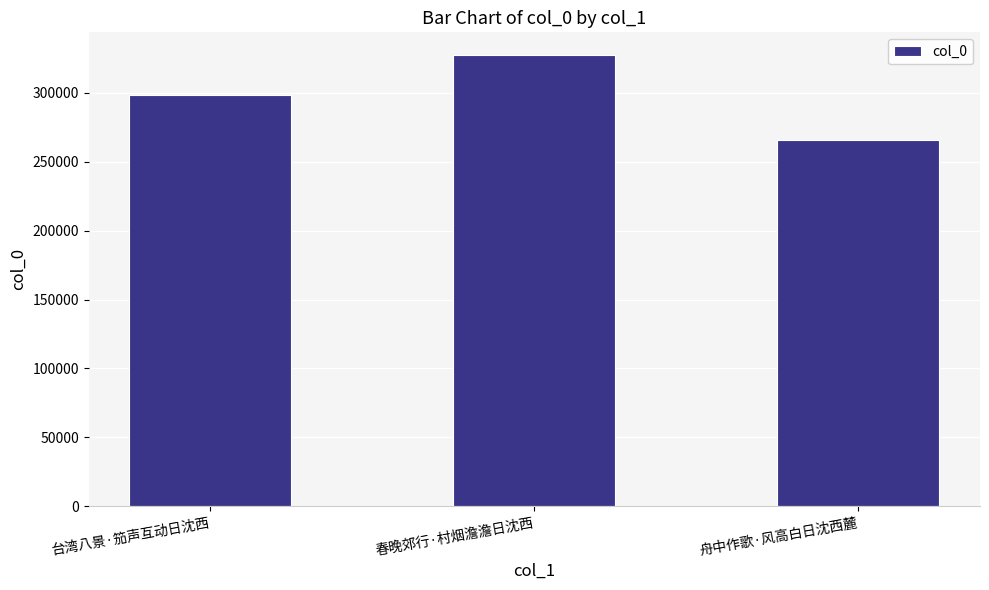

What is the ratio of the value at 台湾八景·笳声互动日沈西 to the value at 春晚郊行·村烟澹澹日沈西?

0.9